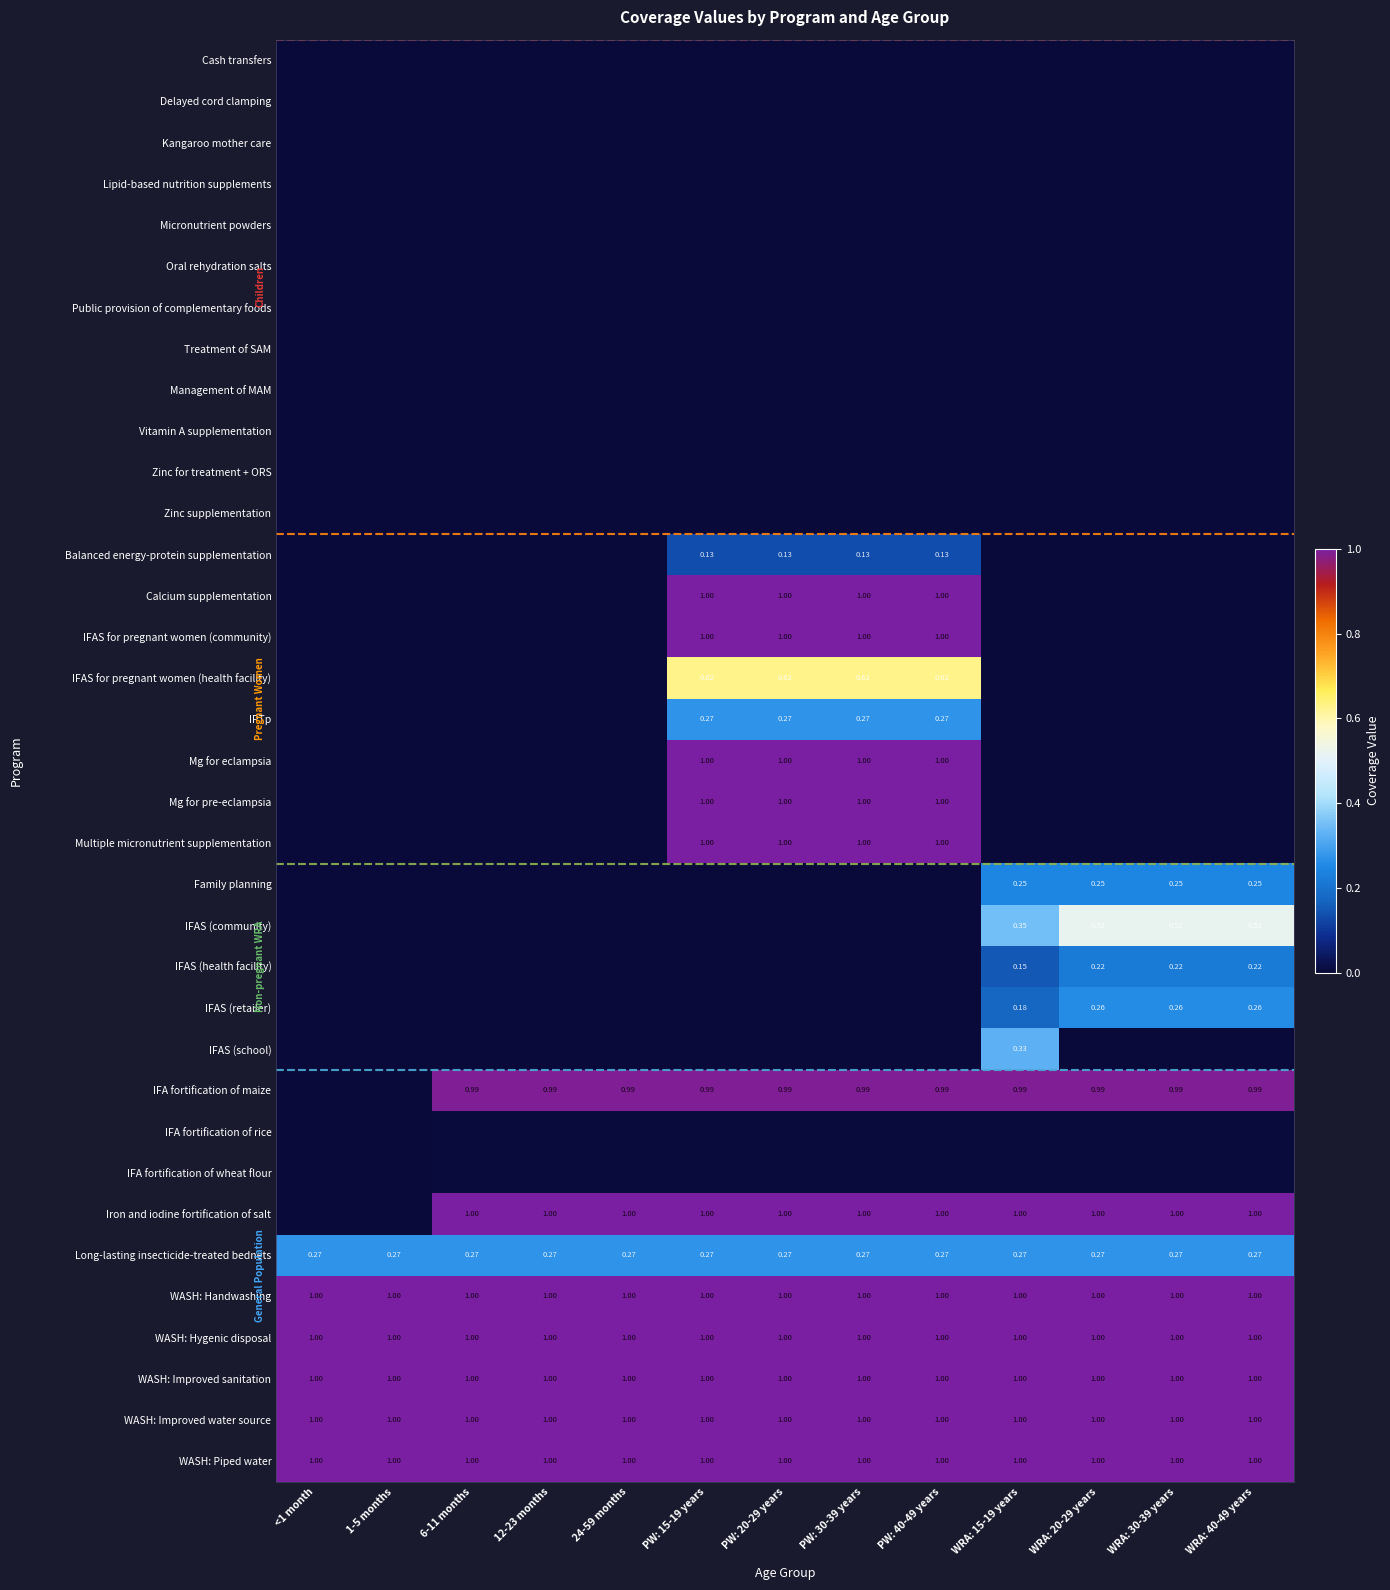

The value of IFA fortification of wheat flour at WRA: 20-29 years is 0.0. True or false?

True